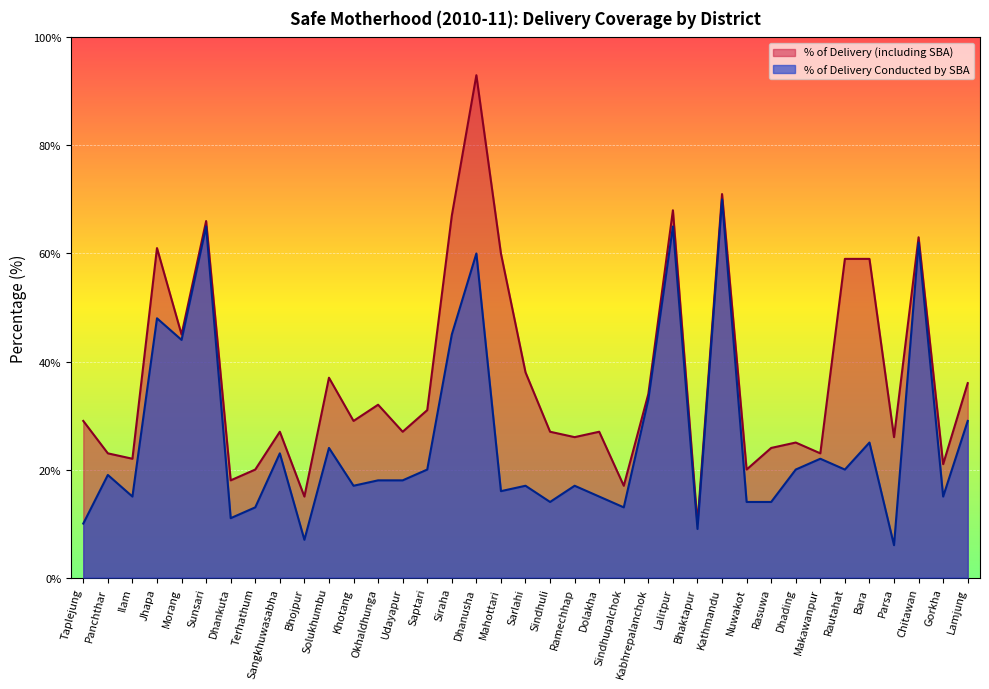

What is the total value across all series at Dhanusha?

153